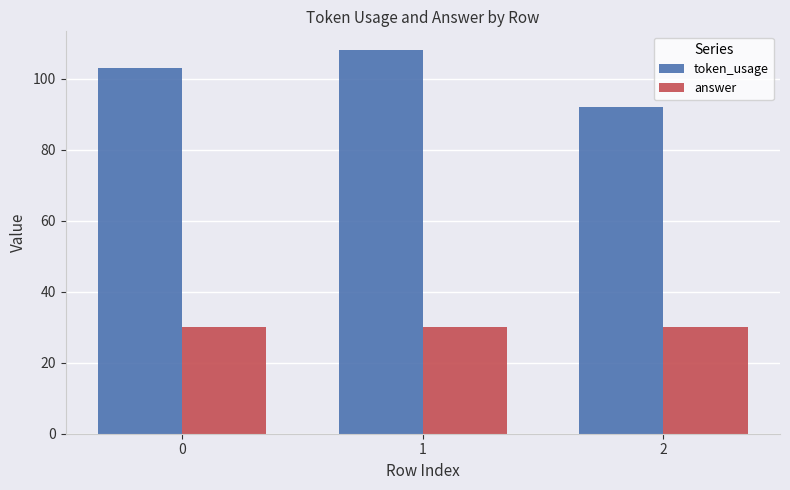

At 2, list the series in order from largest to smallest.

token_usage, answer